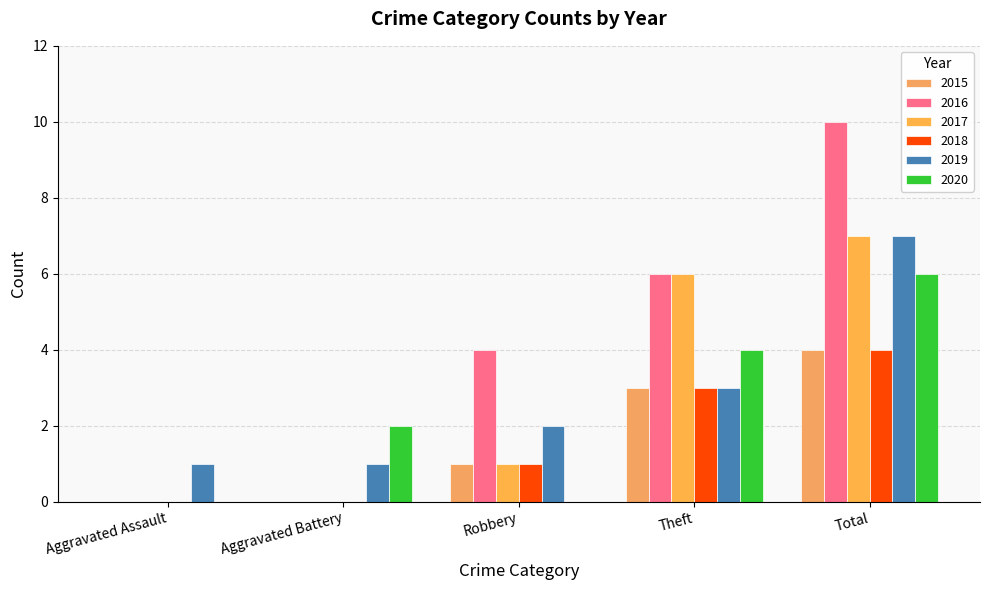

How many data points does each series have?

5